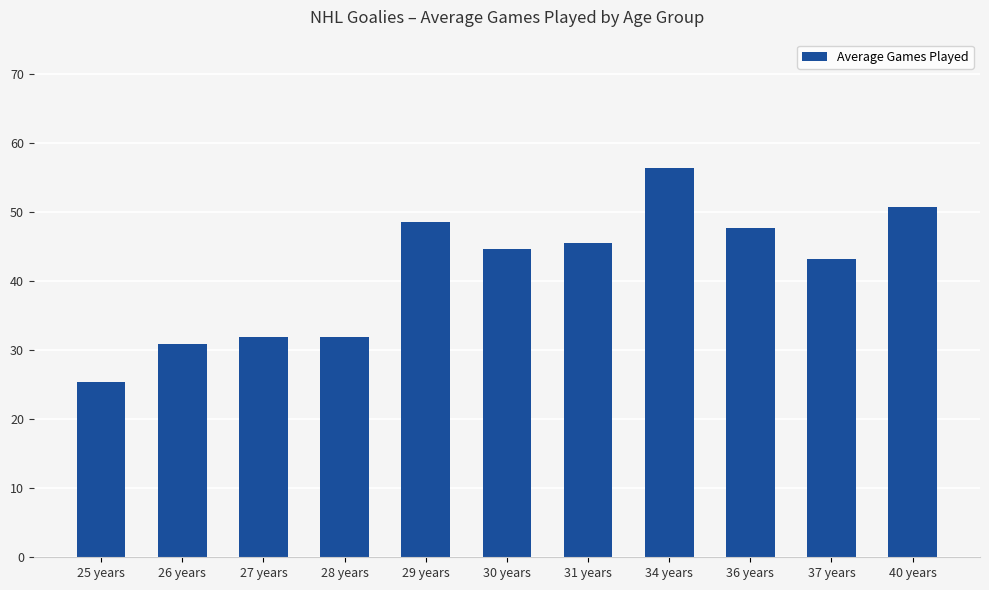

True or false: the data shows 47.3 at 28 years.

False